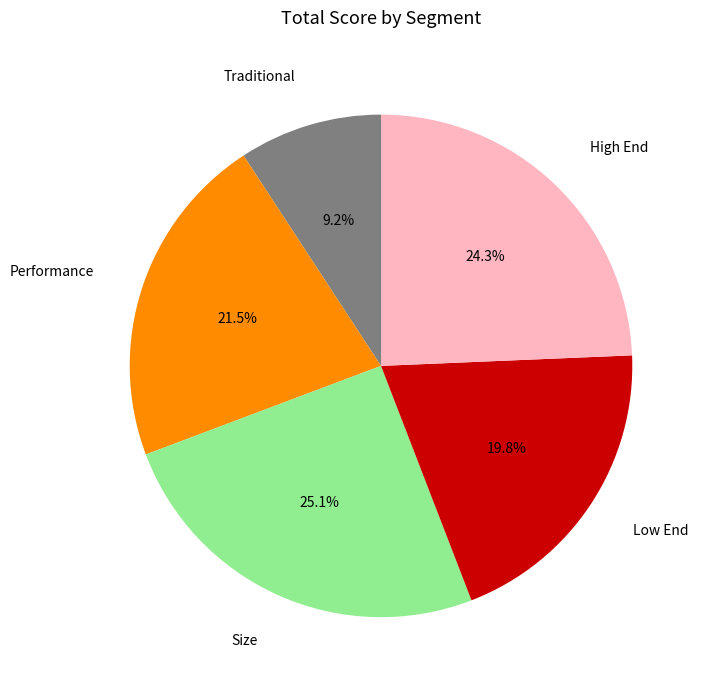

Combined, what portion of the pie is Traditional and Size?

34.3%